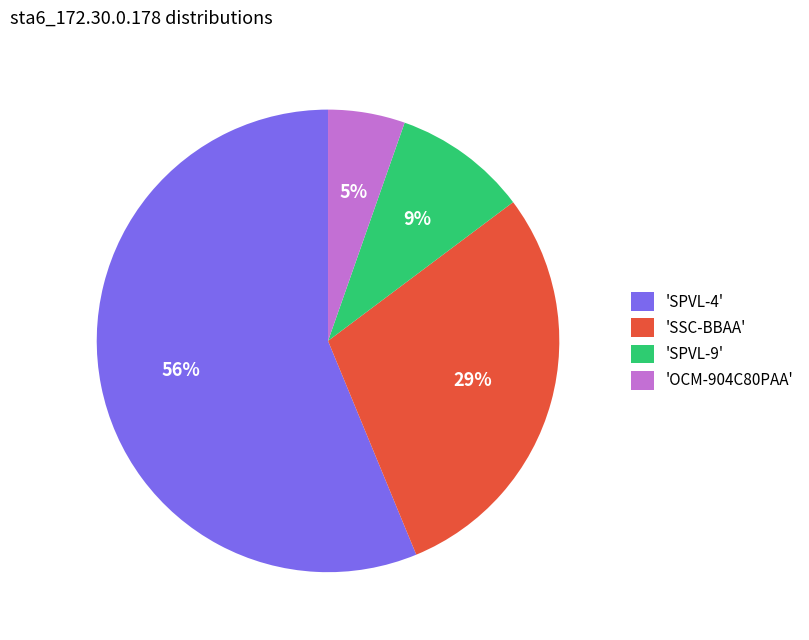

Rank the categories by value from highest to lowest.

'SPVL-4', 'SSC-BBAA', 'SPVL-9', 'OCM-904C80PAA'